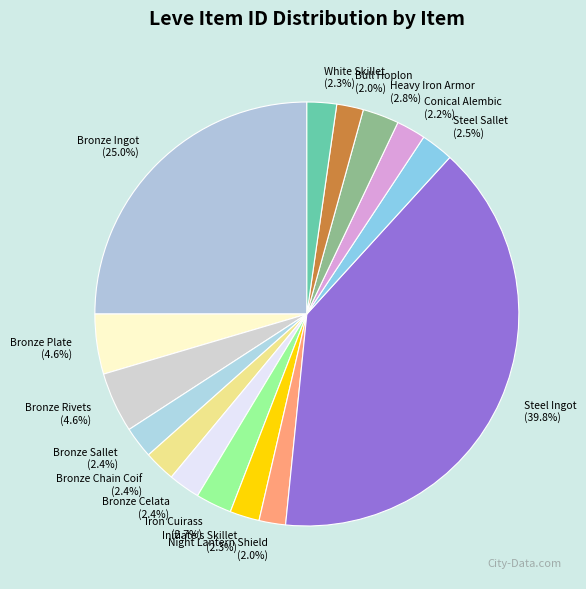

Which has a higher value, Iron Cuirass or Steel Ingot?

Steel Ingot